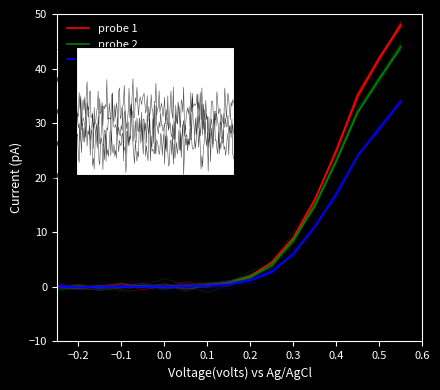

What is the value of the probe 3 point at the 12th from the left?

6.0